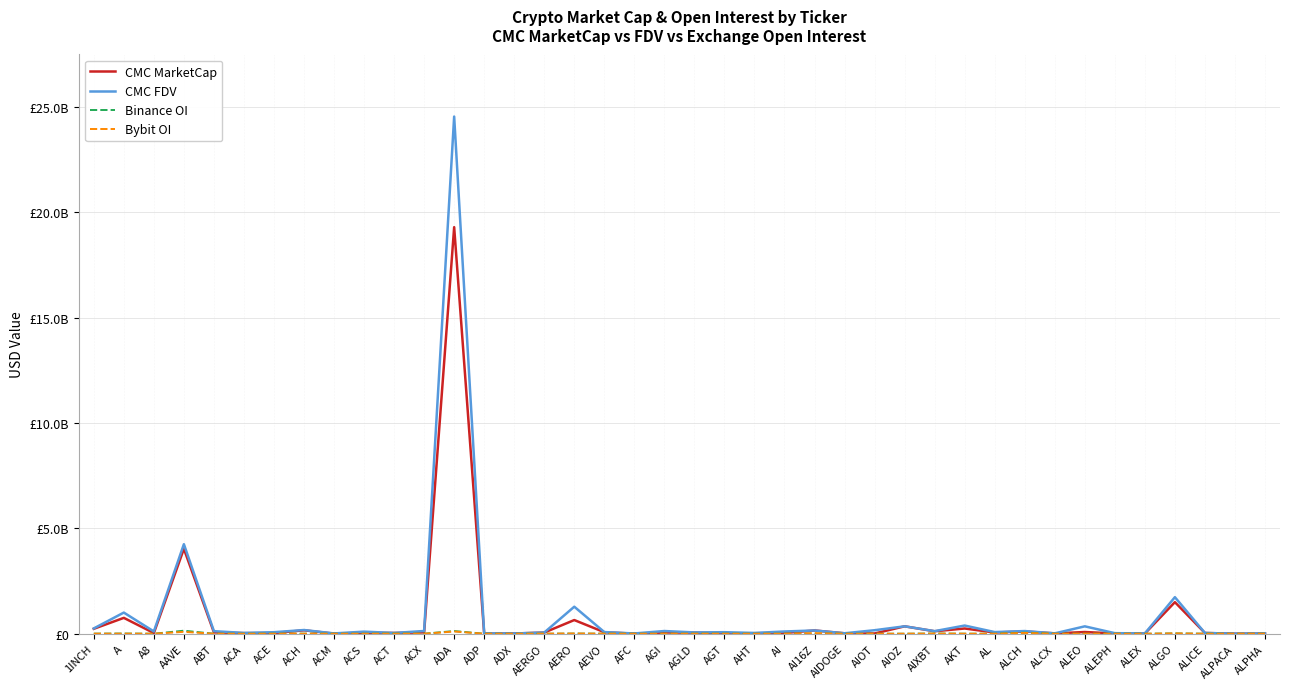

Which series has the largest total across all categories?

CMC FDV